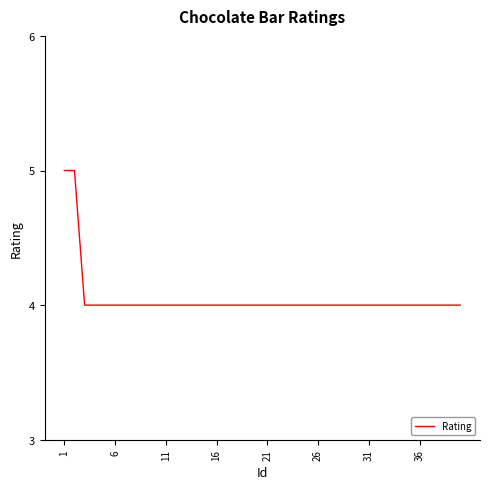

Does the chart display data point markers on the line(s)?

No